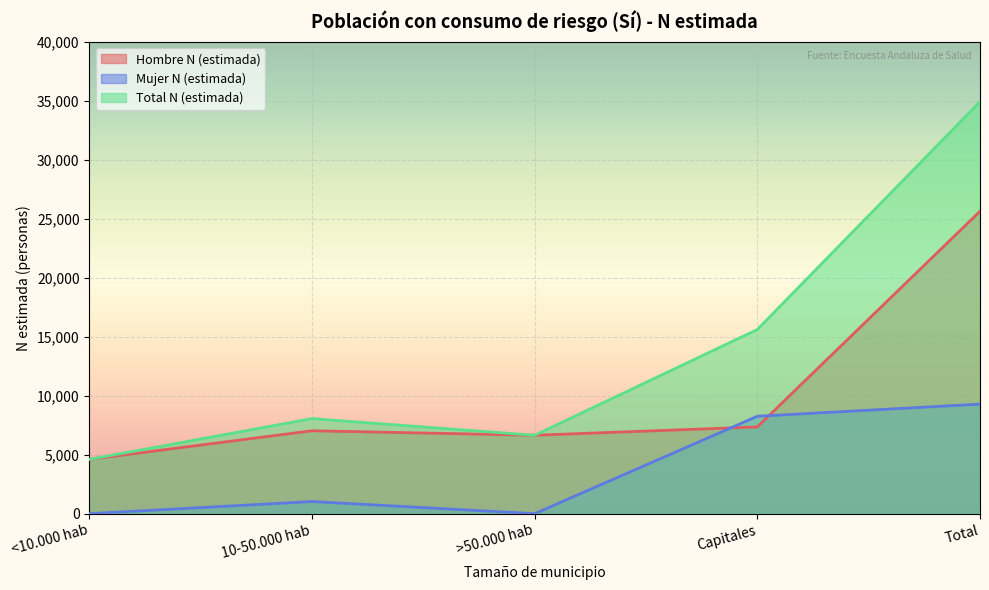

Between >50.000 hab and Capitales, which series saw the biggest shift?

Total N (estimada)